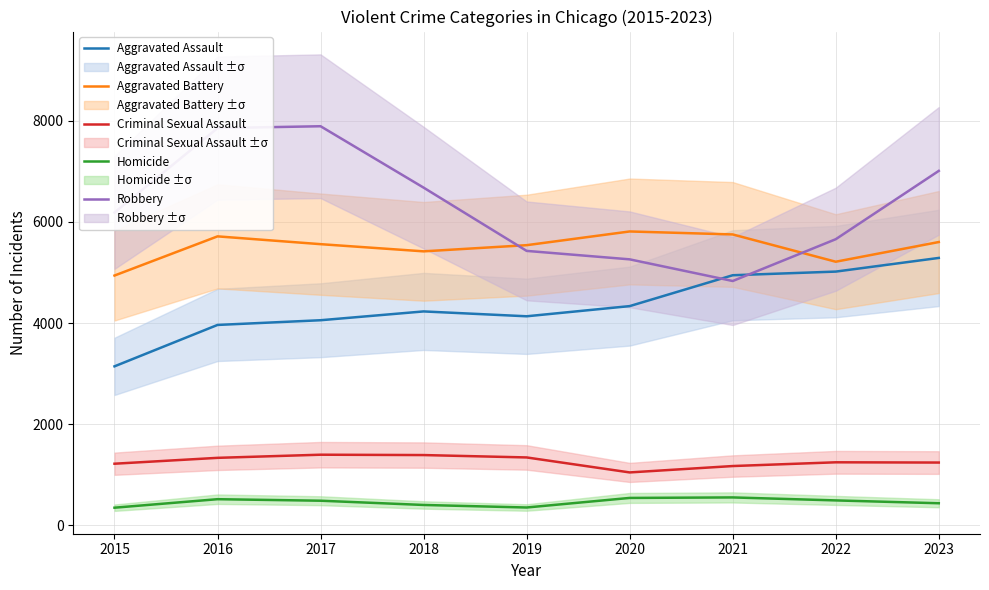

Which label corresponds to the largest value in the chart?

2017